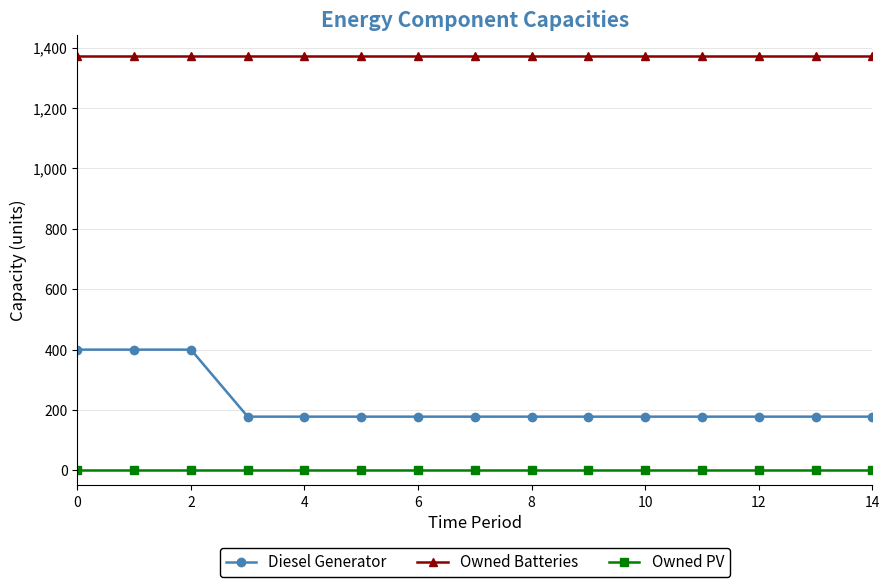

Which series has the largest range (max minus min)?

Diesel Generator